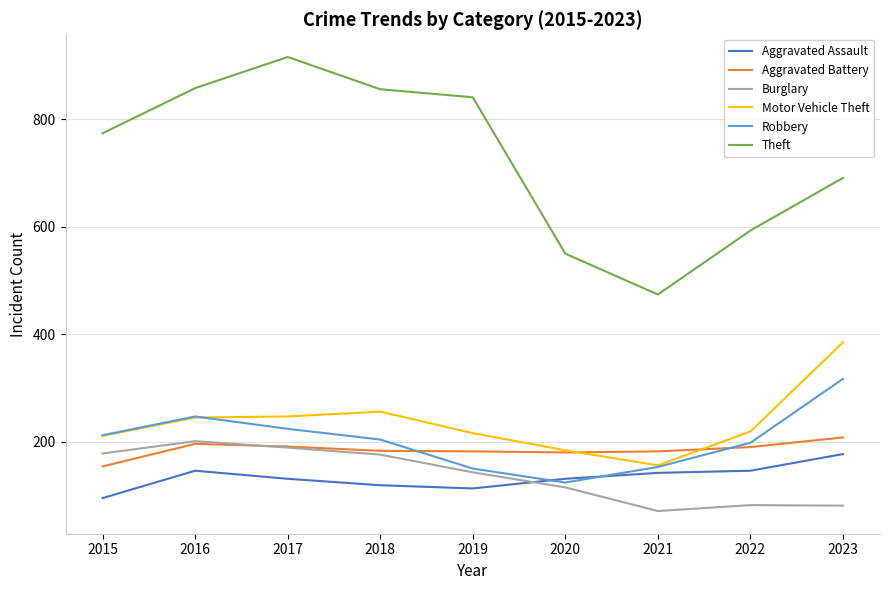

What value does the Aggravated Assault series have at 2022, to the nearest 10?

150